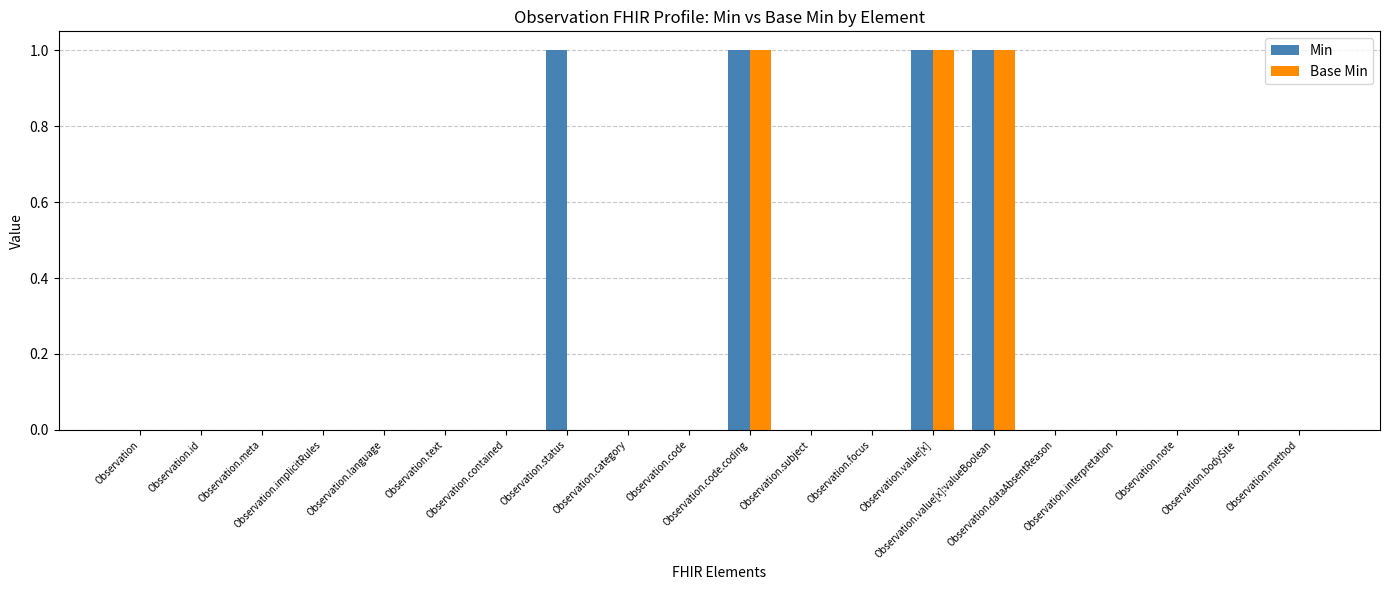

What is the maximum value for Min?

1